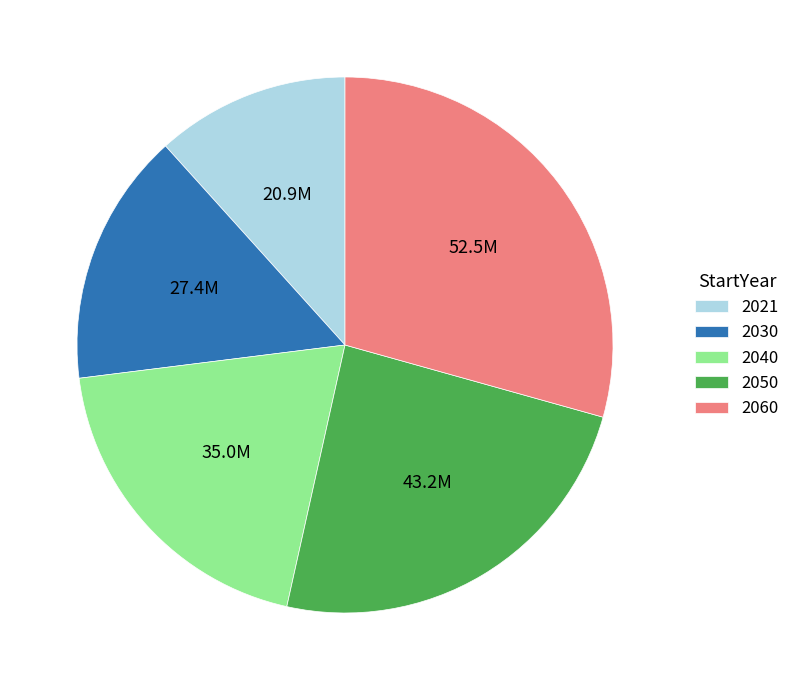

Which category has the biggest portion of the pie?

2060